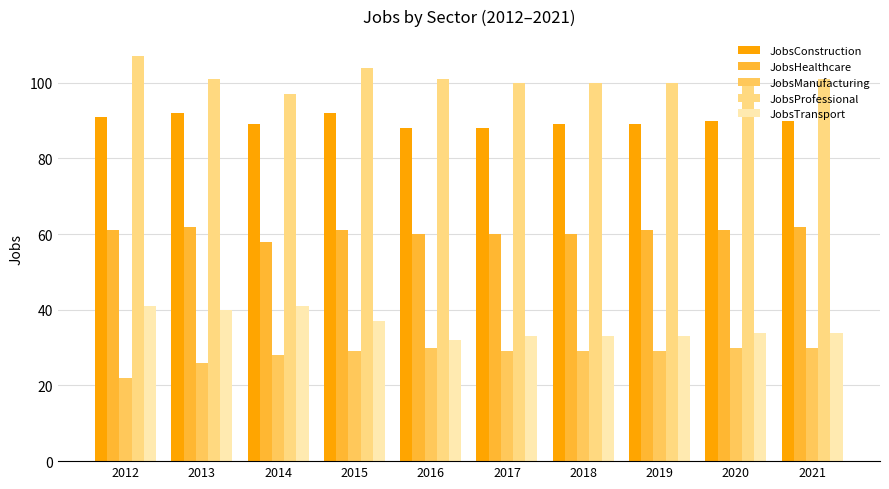

What is the spread (max minus min) of values at 2021?

71